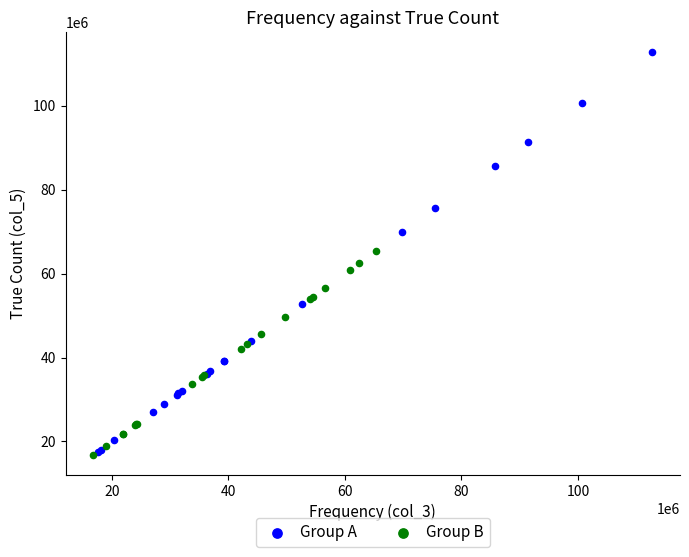

Which series has the largest Y range (max minus min)?

Group A